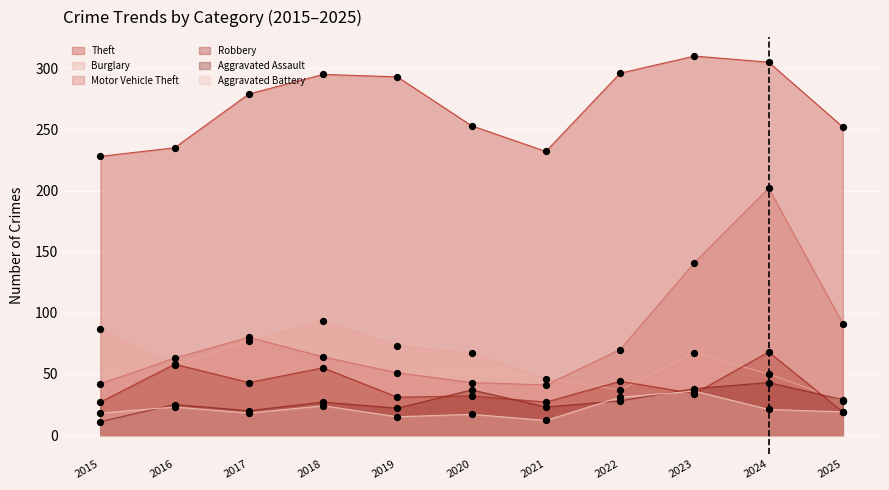

Which series contains the highest Y value?

Theft